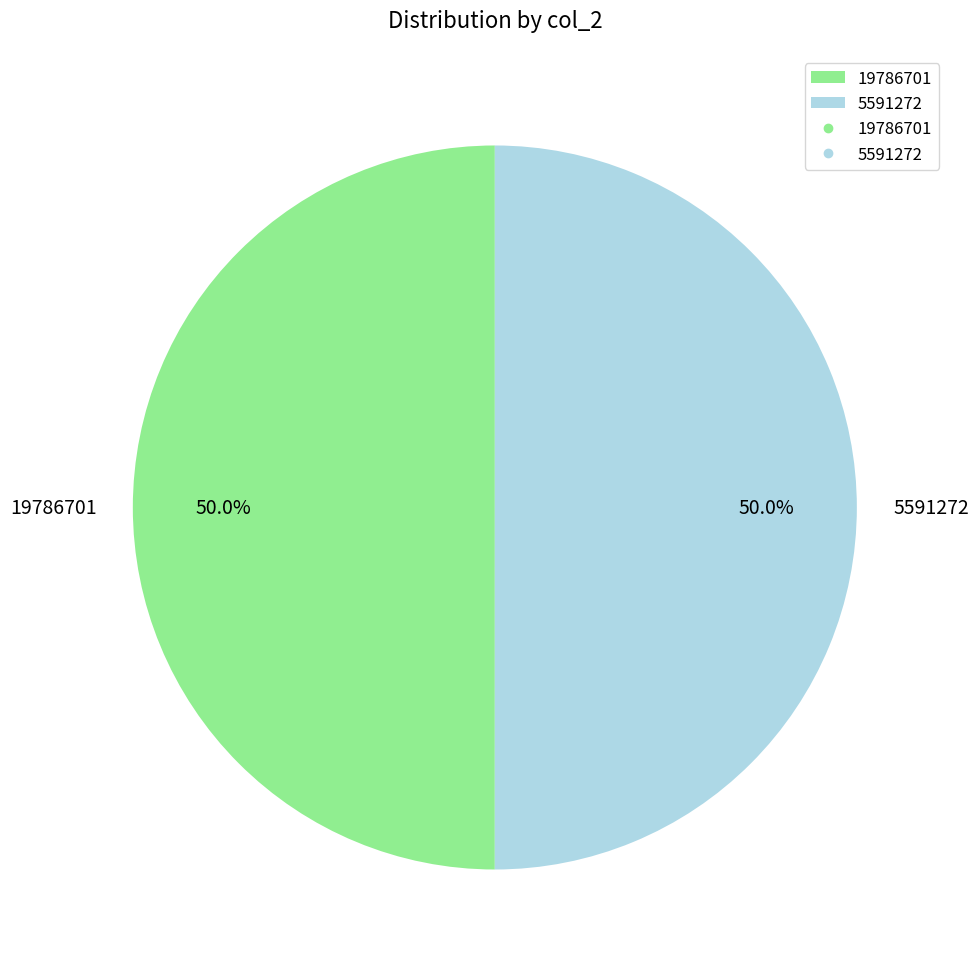

What percentage do 5591272 and 19786701 together represent?

100.0%